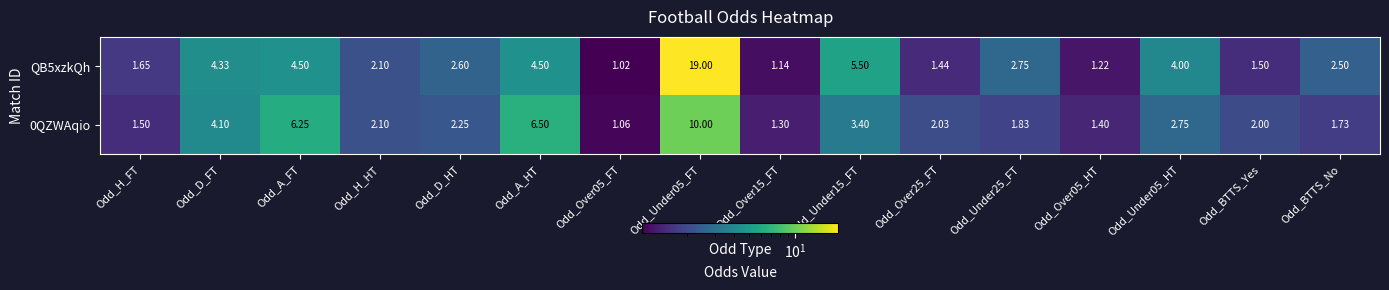

Between Odd_A_FT and Odd_Under25_FT, which series saw the biggest shift?

0QZWAqio